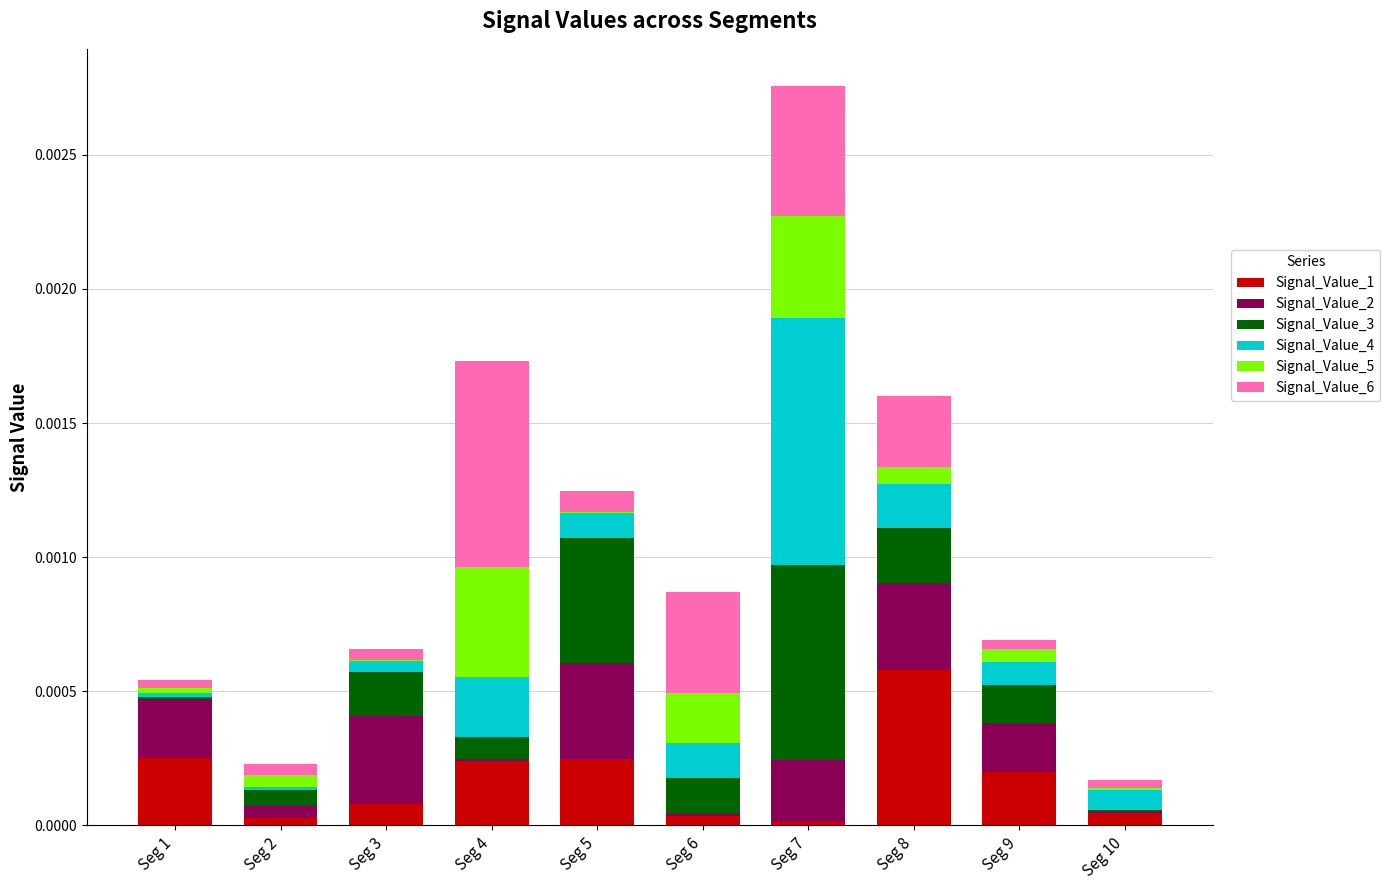

What are all the series names shown in the legend?

Signal_Value_1, Signal_Value_2, Signal_Value_3, Signal_Value_4, Signal_Value_5, Signal_Value_6